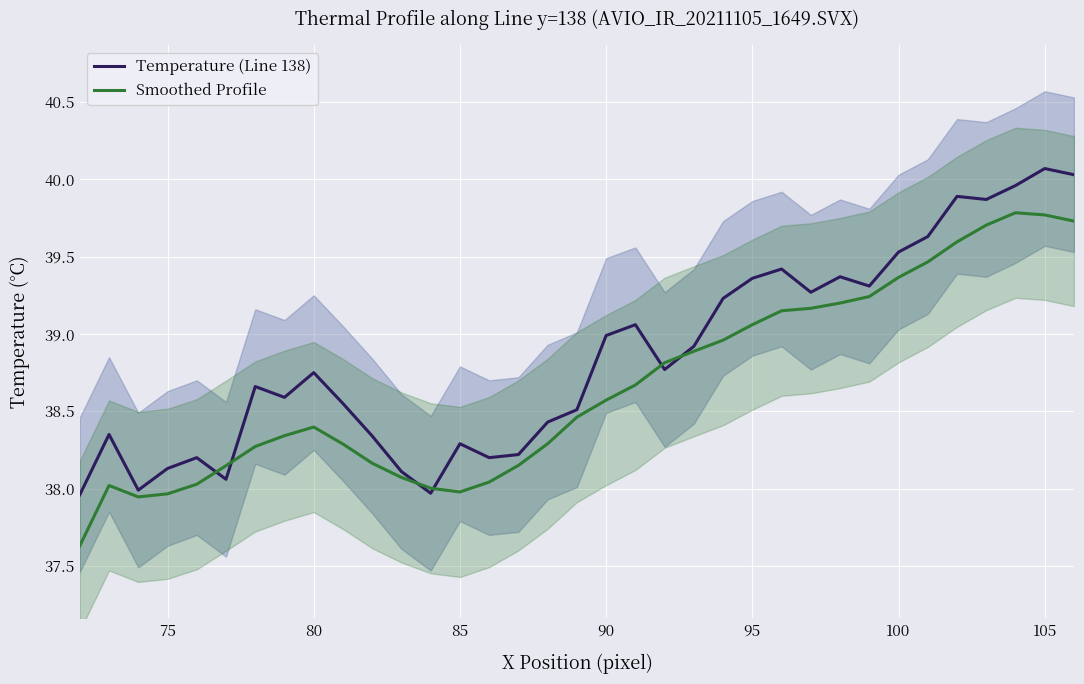

Which category has the highest value in the Temperature (Line 138) series?

105